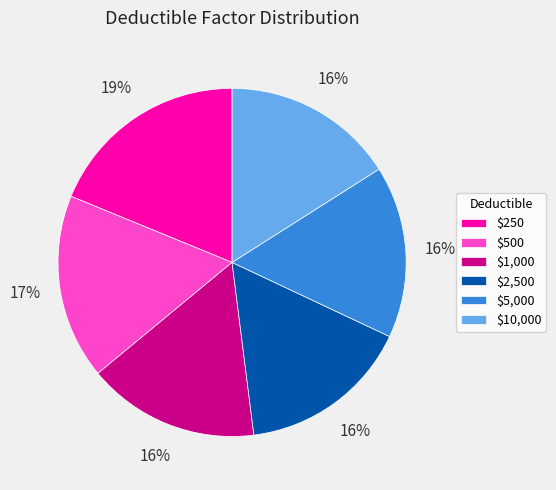

What percentage is the $1,000 slice, to the nearest percent?

16%